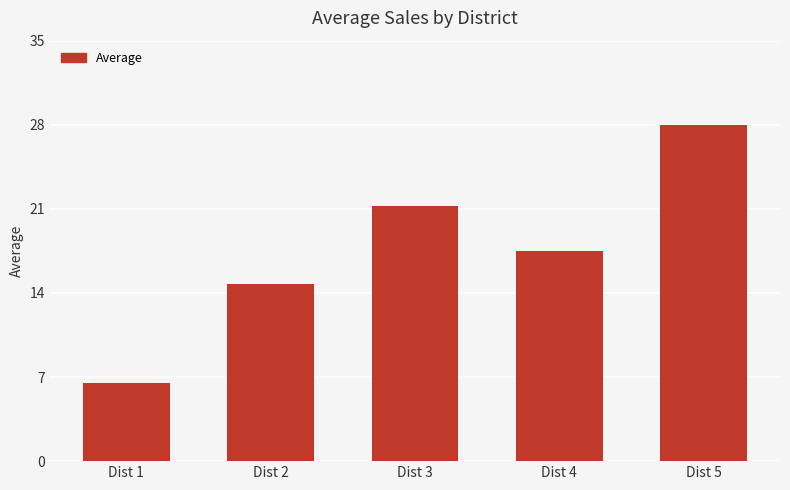

What is the change in value from Dist 2 to Dist 3?

+6.5